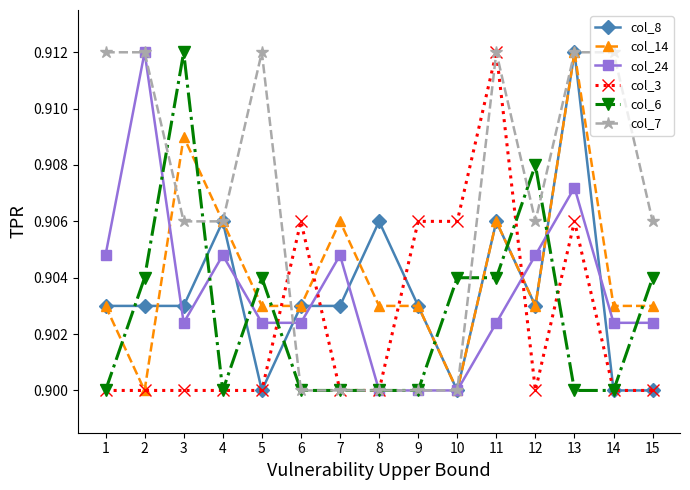

How many intersections are there between col_14 and col_6?

9